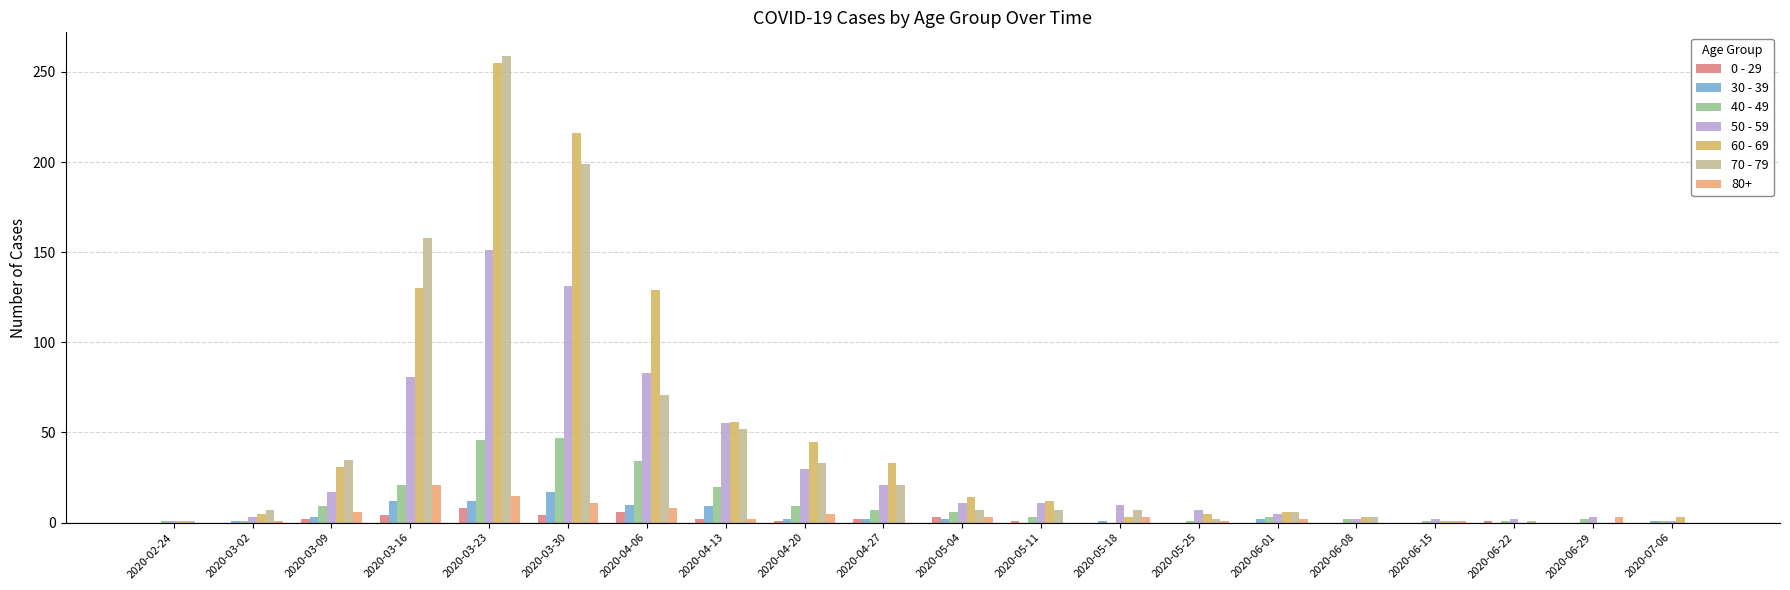

Is it true that 60 - 69 equals 216 at 2020-03-30?

True